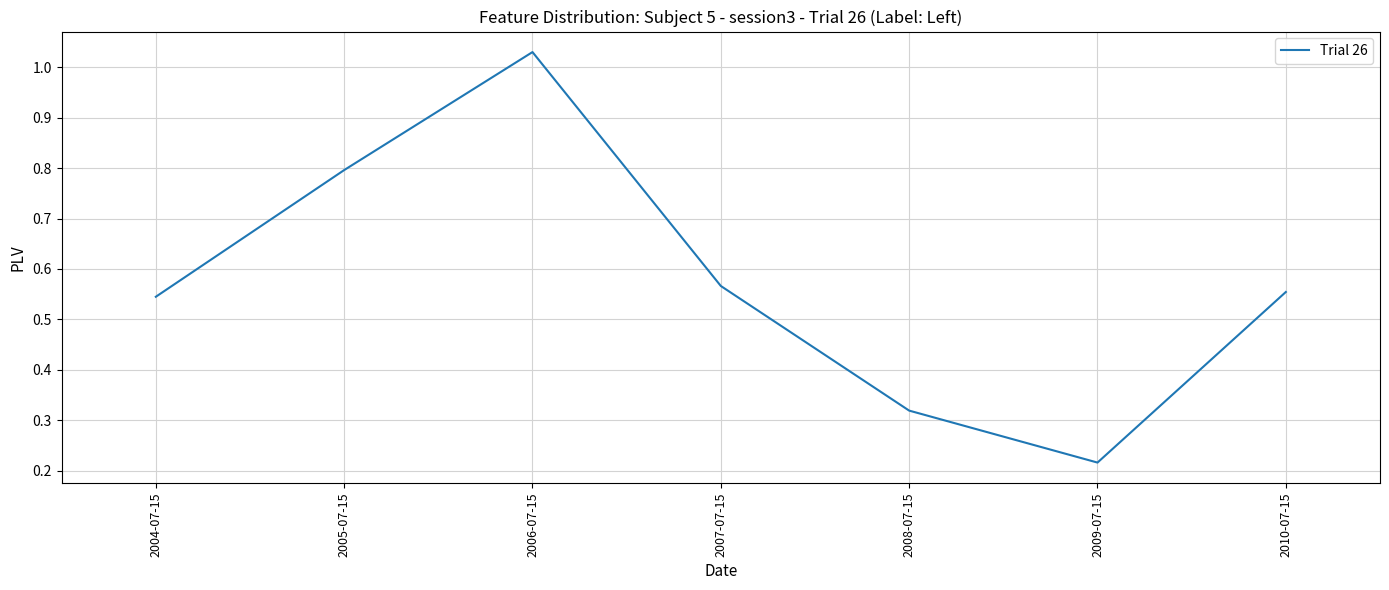

Count the number of data series in this chart.

1